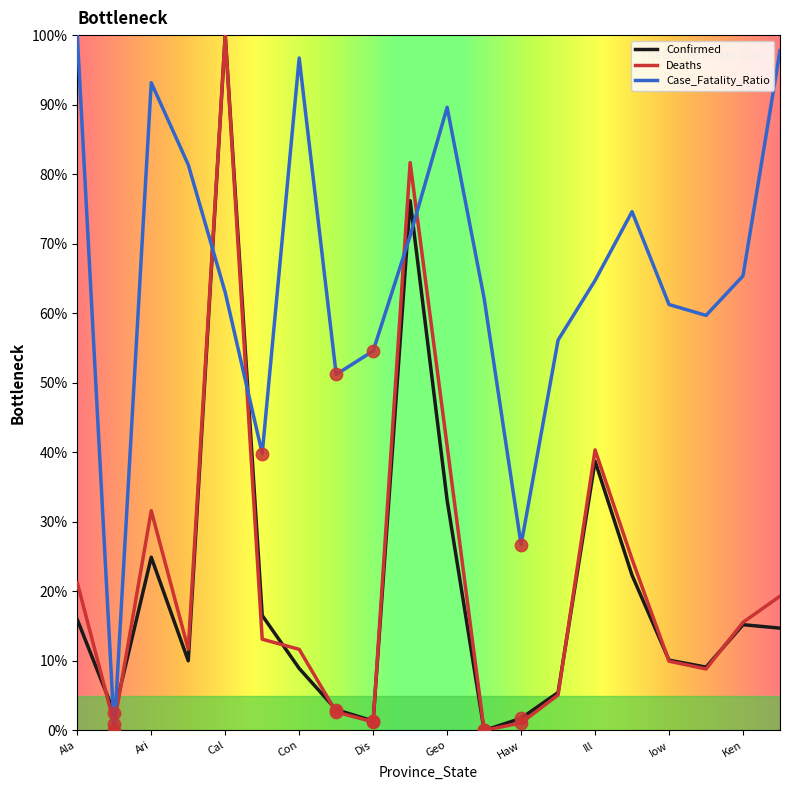

Which series has the largest total across all categories?

Case_Fatality_Ratio